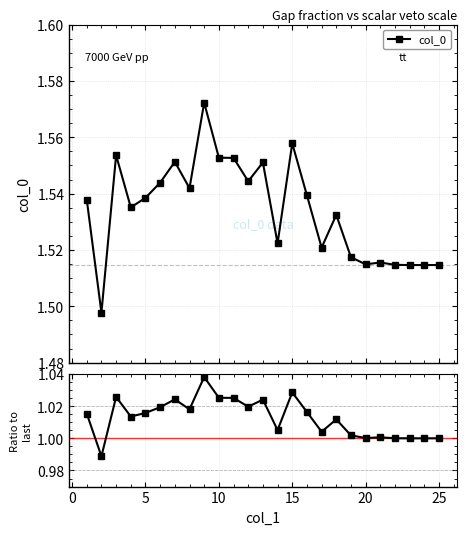

True or false: col_0 has more than 2 points higher than both neighbors.

True